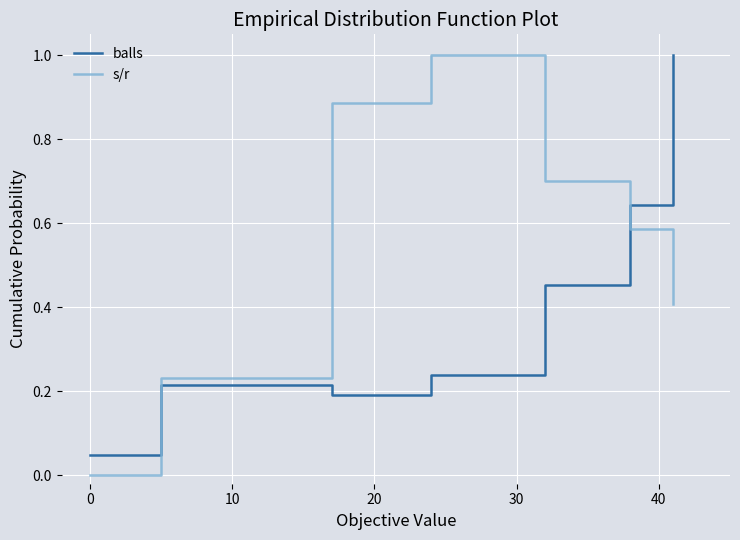

What is the difference between the maximum and minimum values in the balls series?

1.0